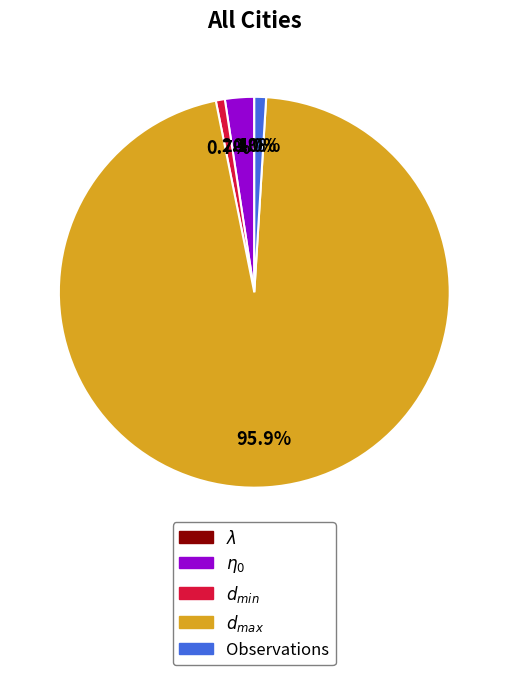

Is there any slice that represents more than half of the pie?

Yes